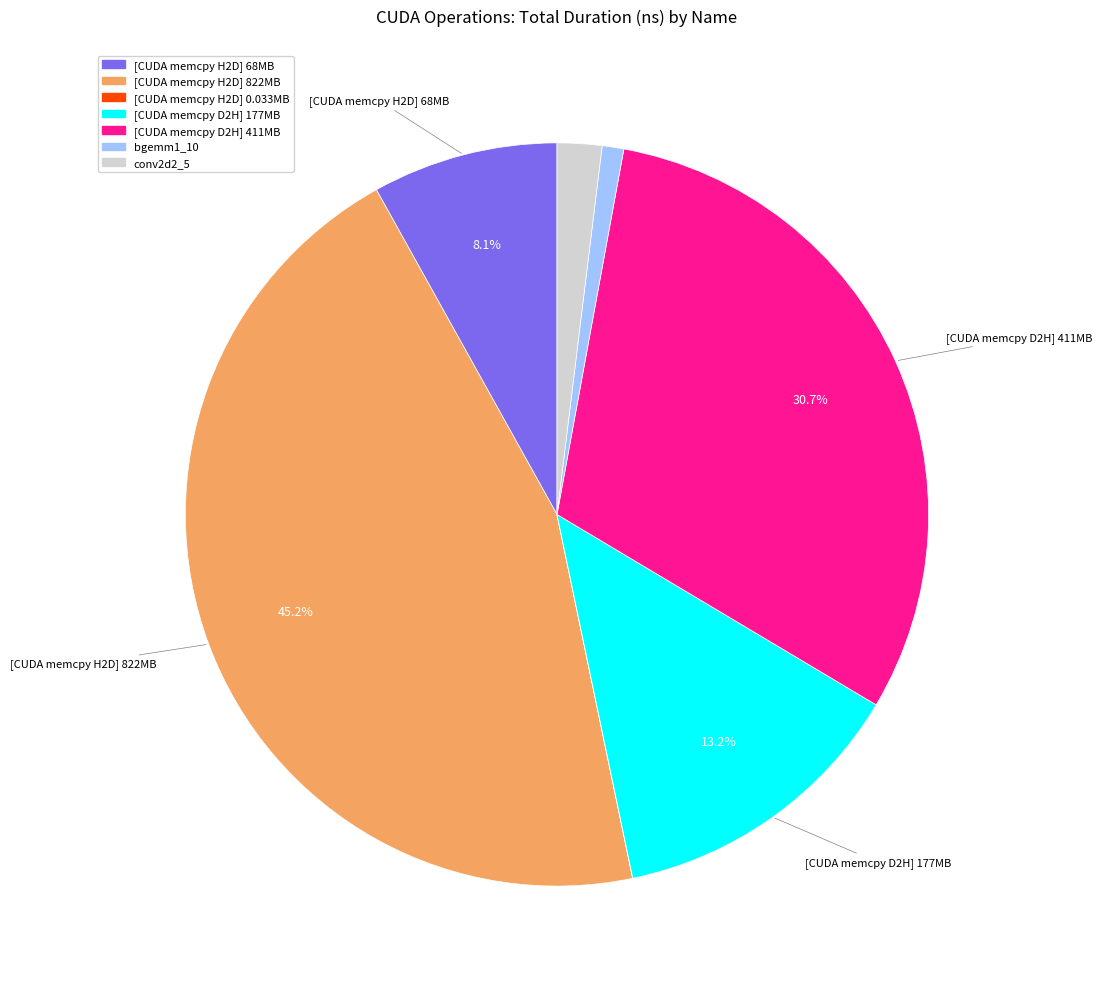

Does any single category account for the majority?

No